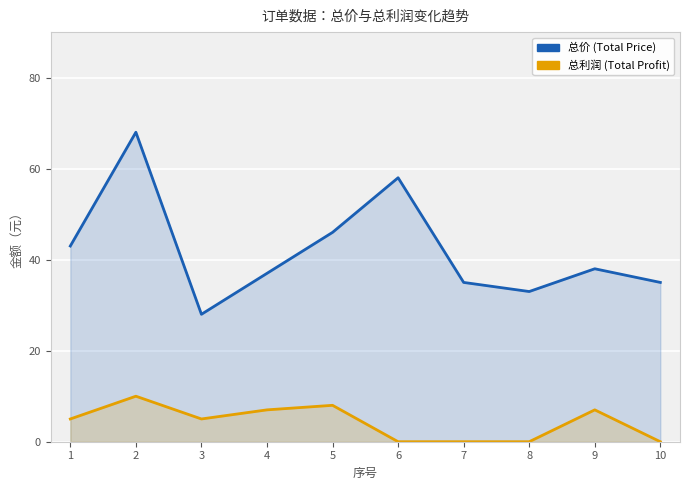

True or false: 总价 and 总利润 cross at least once.

False